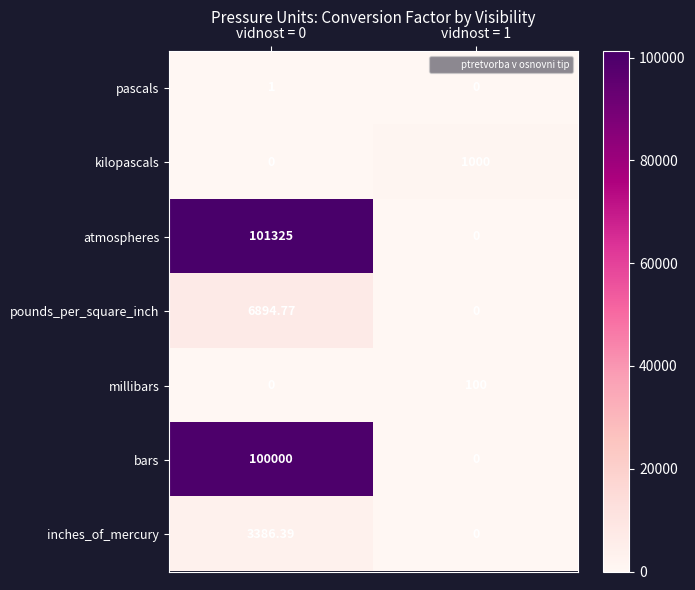

Rank the series by their maximum value, from highest to lowest.

atmospheres, bars, pounds_per_square_inch, inches_of_mercury, kilopascals, millibars, pascals